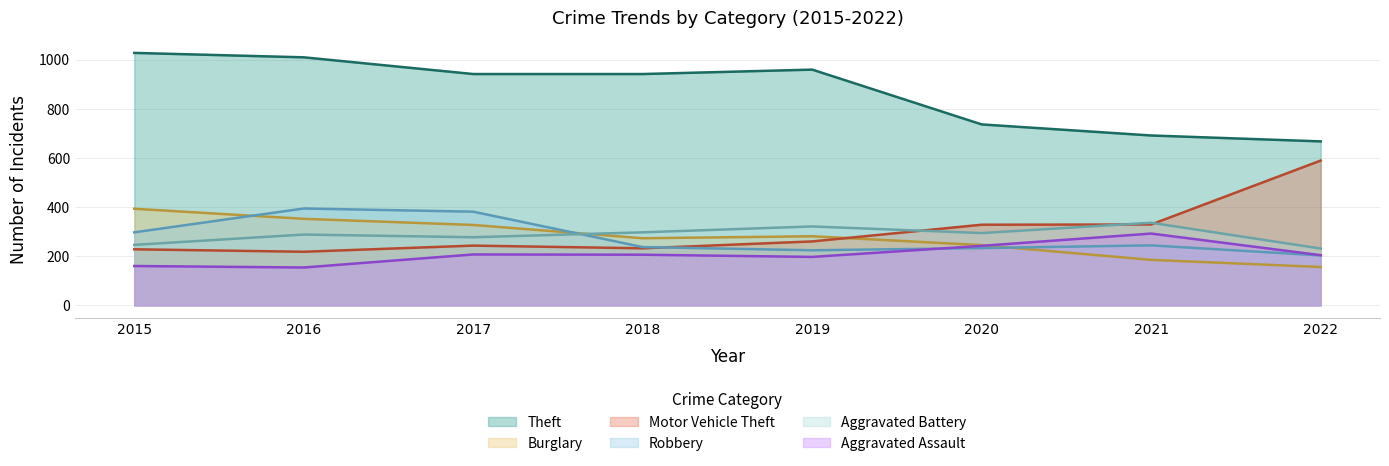

What is the difference between the Robbery values at 2016 and 2019?

170